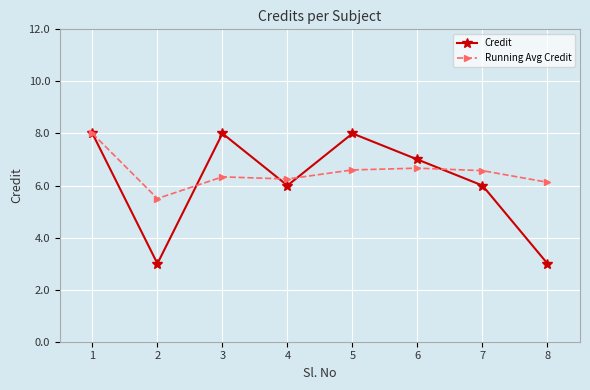

What is the average value of the Running Avg Credit series?

6.5